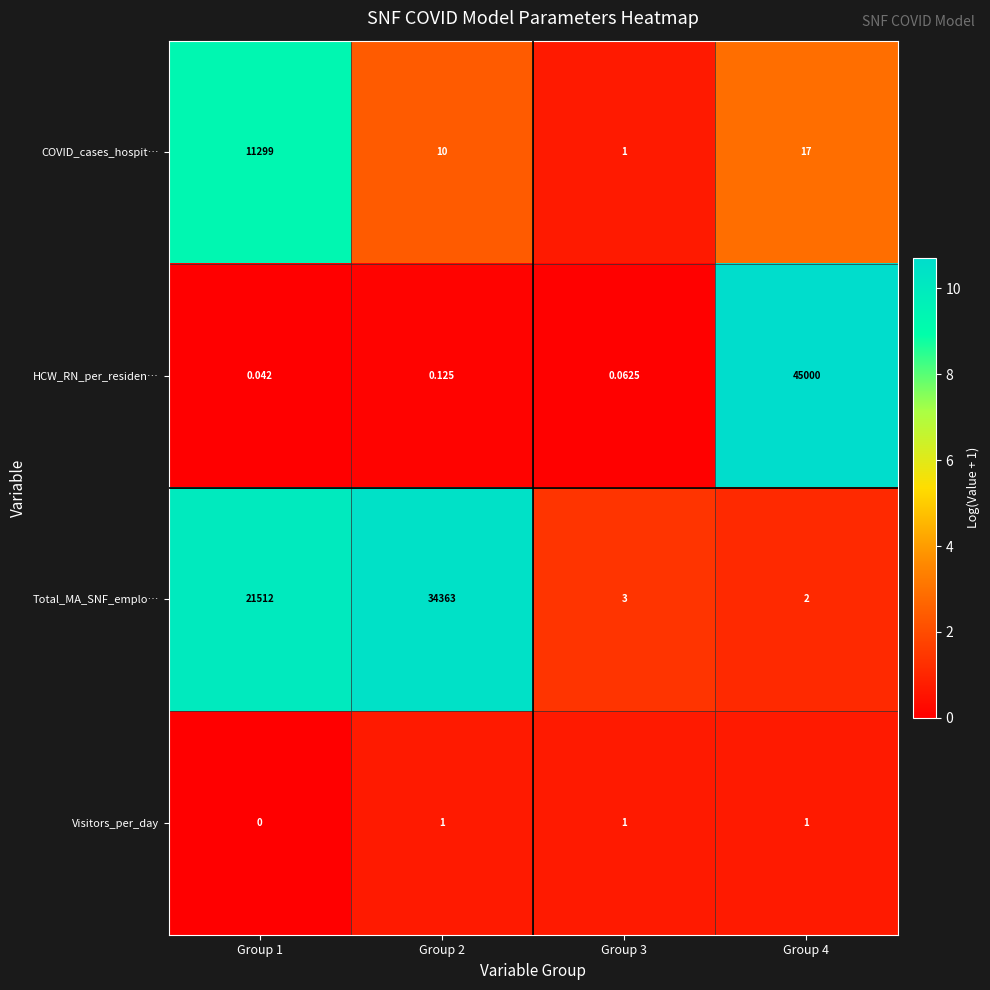

List the series in order of their peak value, lowest first.

Visitors_per_day, COVID_cases_hospit…, Total_MA_SNF_emplo…, HCW_RN_per_residen…